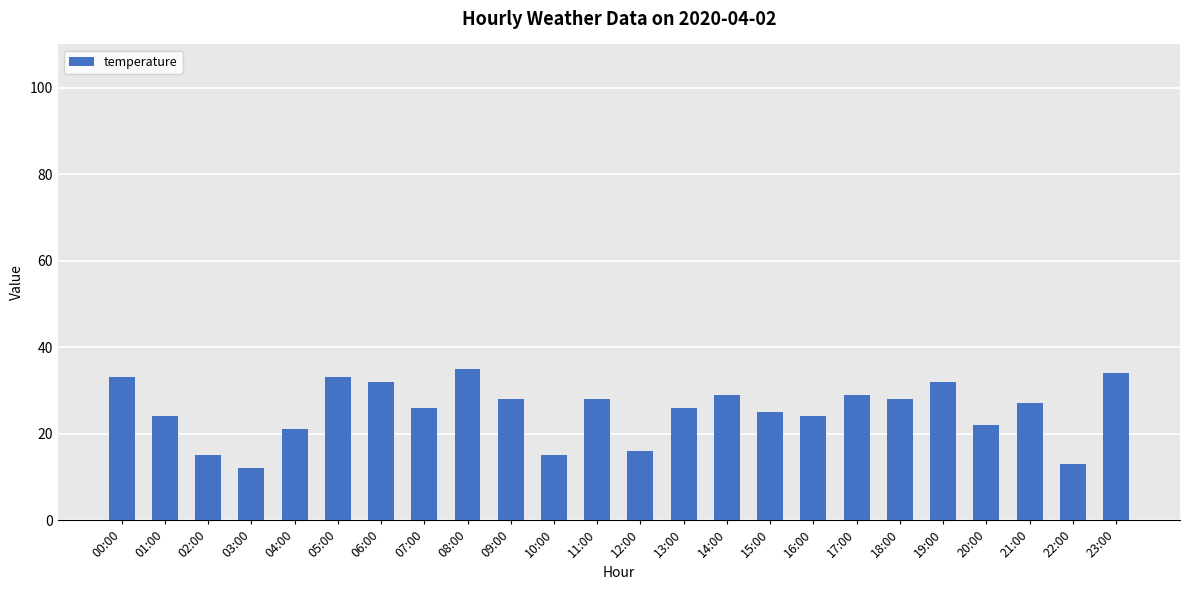

What is the value of the 14th bar from the left?

26